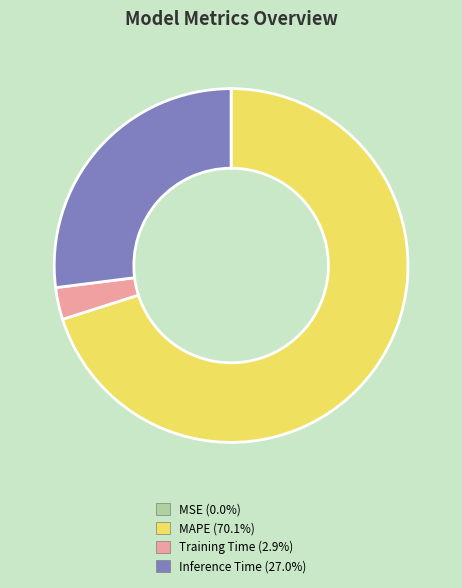

Does any single category account for the majority?

Yes